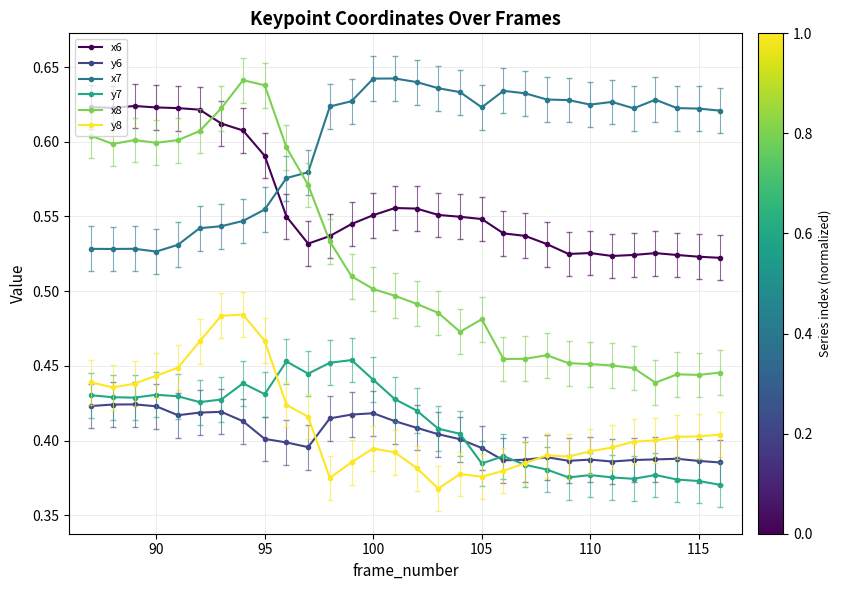

What is the sum of all y8 values?

12.3